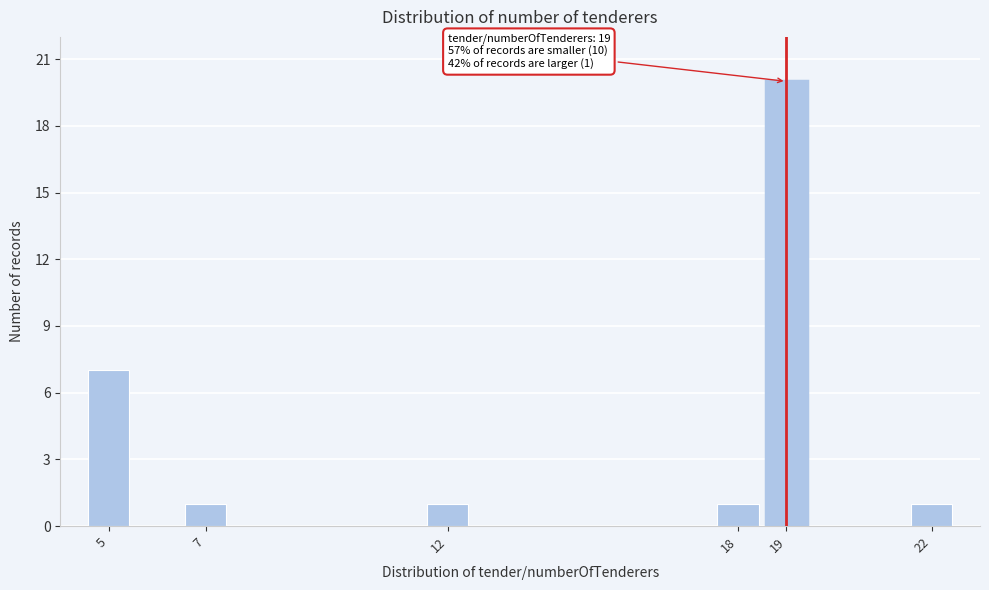

Reading left to right, transcribe all the data shown in this chart.

5=7	7=1	12=1	18=1	19=20	22=1